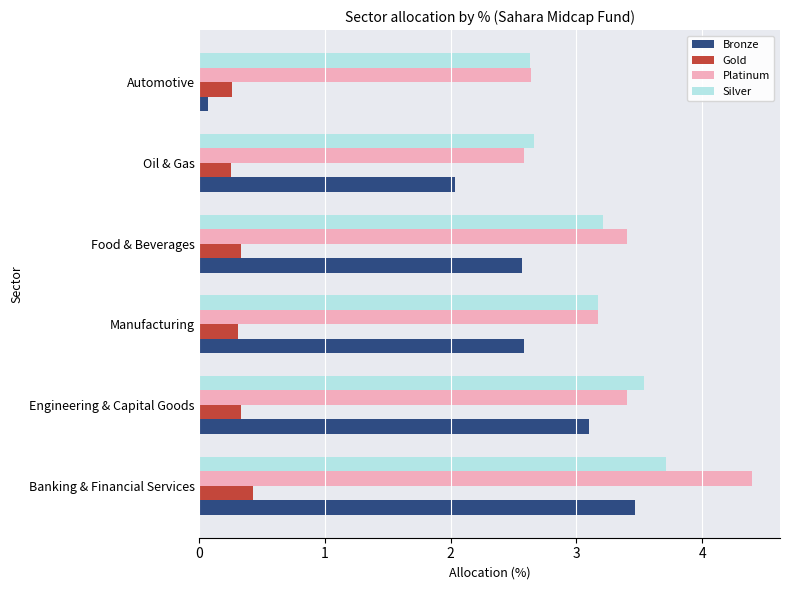

What is the difference between the maximum and second lowest values in the Bronze series?

1.4